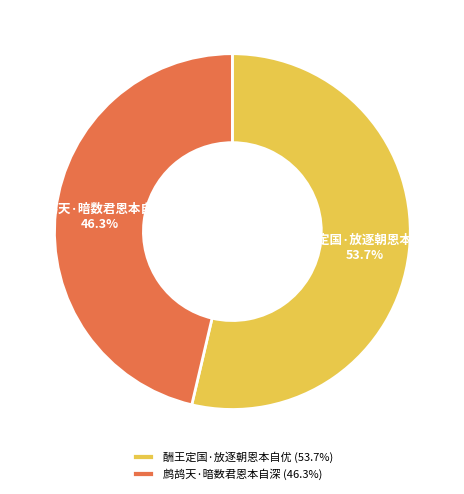

Is there a majority slice in this chart?

Yes